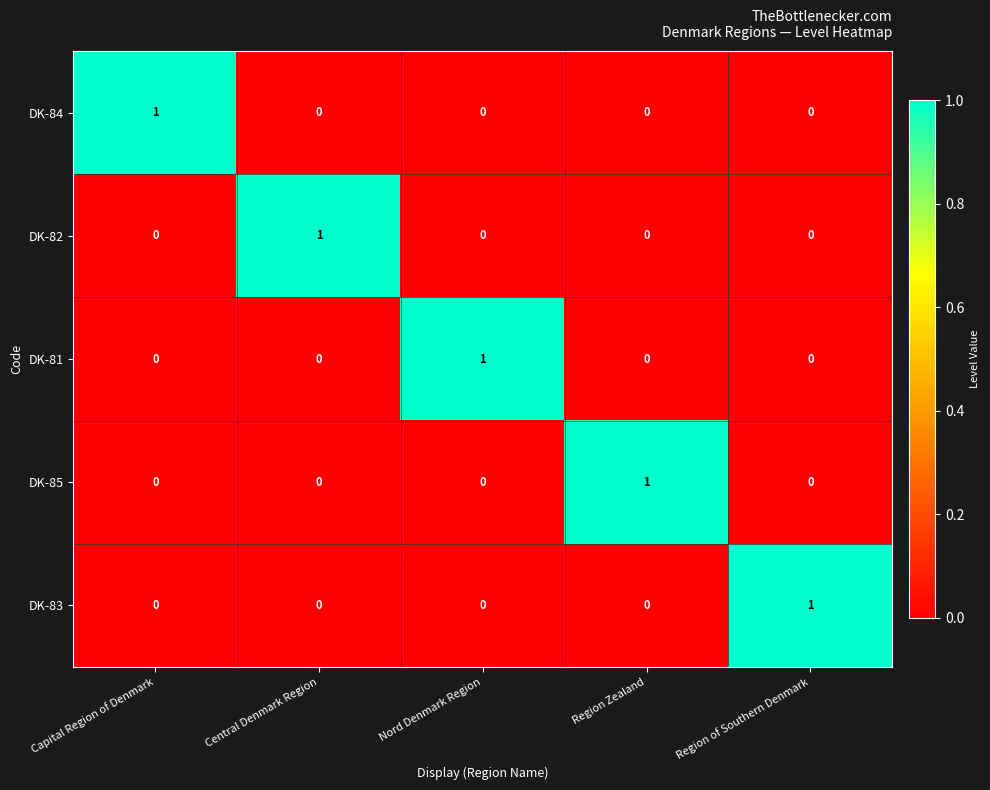

At which label does DK-84 reach its peak?

Capital Region of Denmark